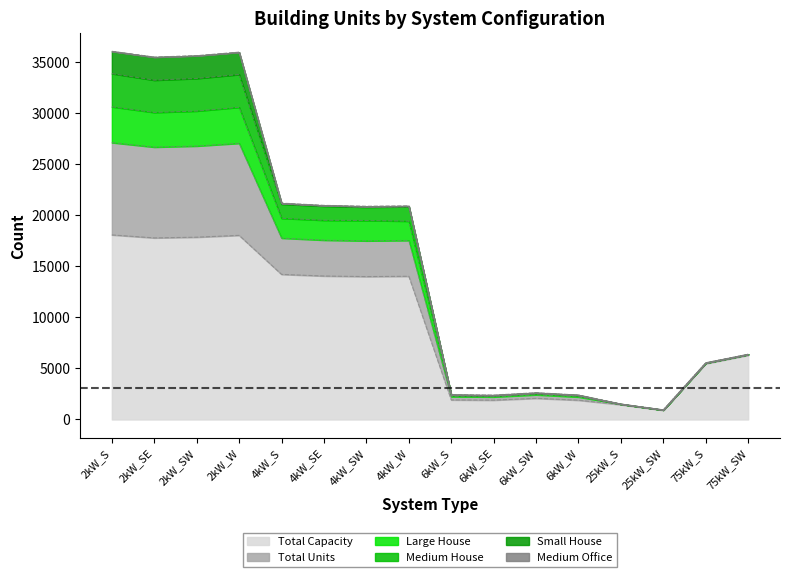

What is the difference between the Total Capacity values at 2kW_SW and 4kW_SE?

3806